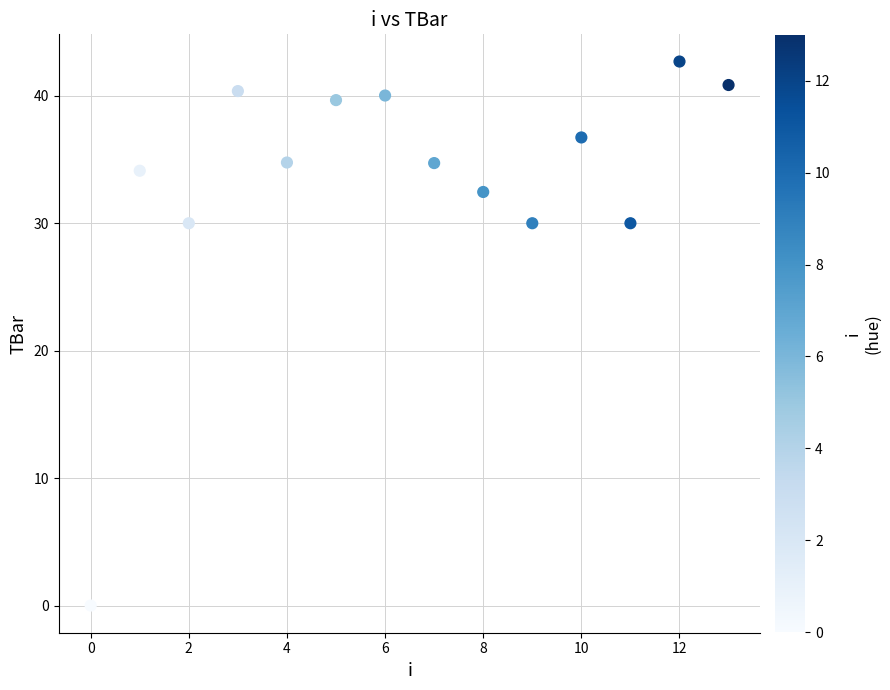

What is the range of Y values (max minus min)?

42.7